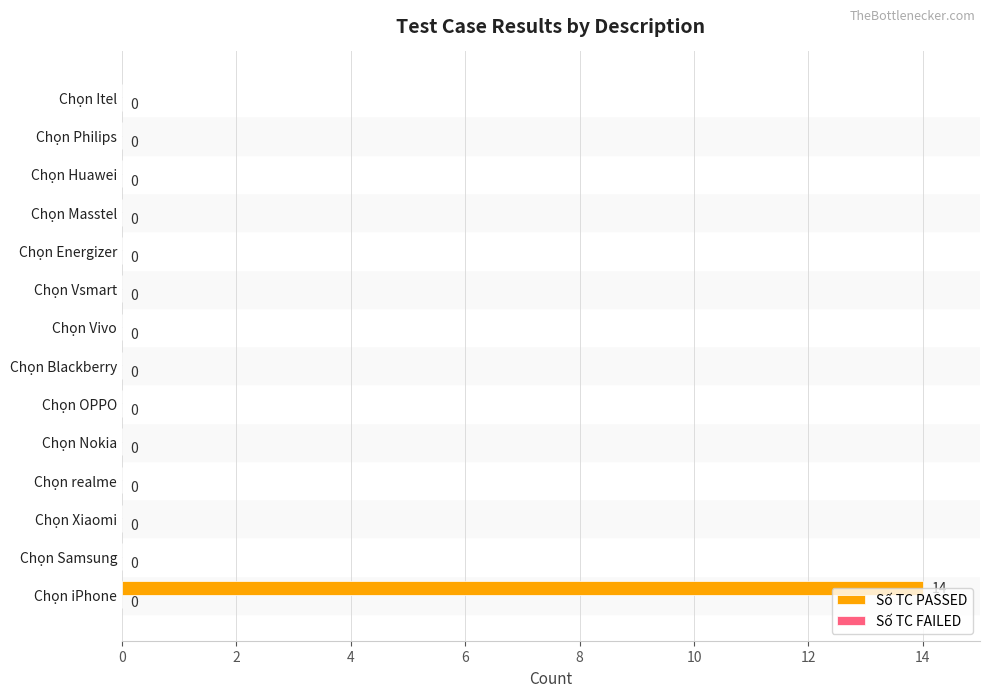

Is it true that the value at Chọn Xiaomi is 10?

False